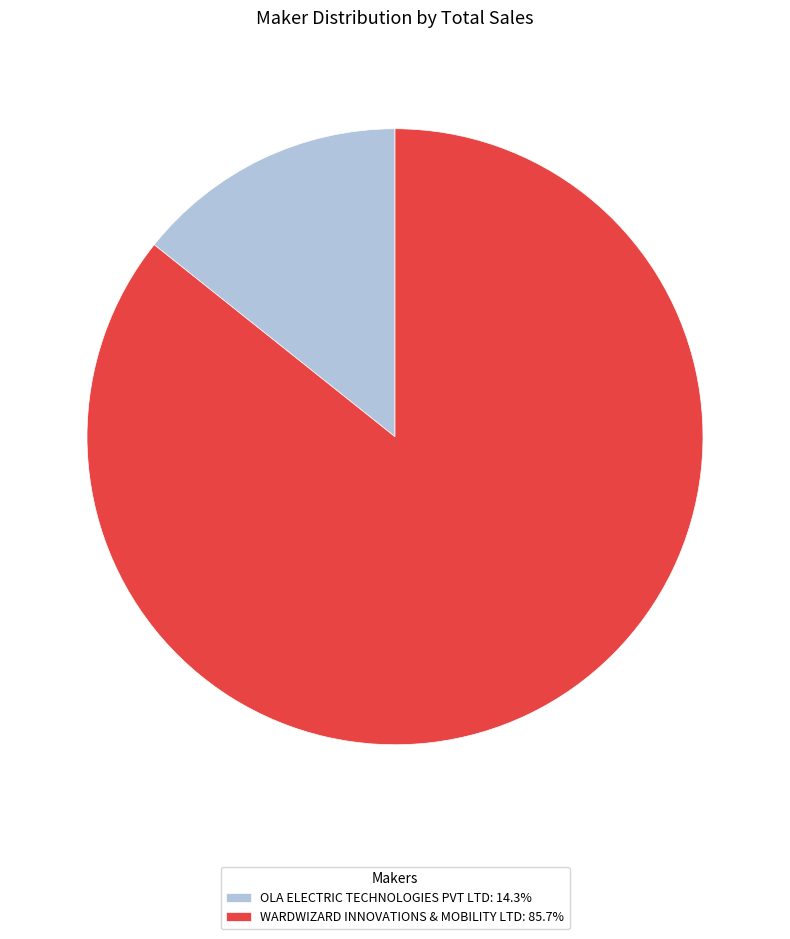

Does any single category account for the majority?

Yes